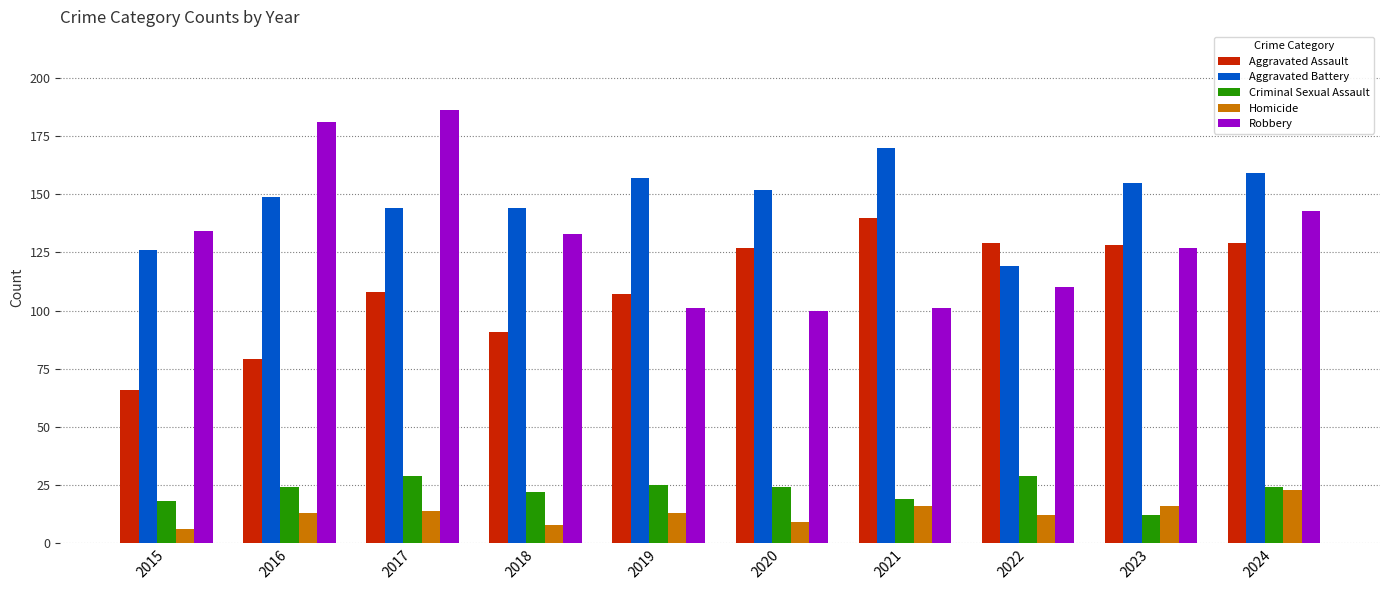

Rank the series at 2022 from lowest to highest value.

Homicide, Criminal Sexual Assault, Robbery, Aggravated Battery, Aggravated Assault